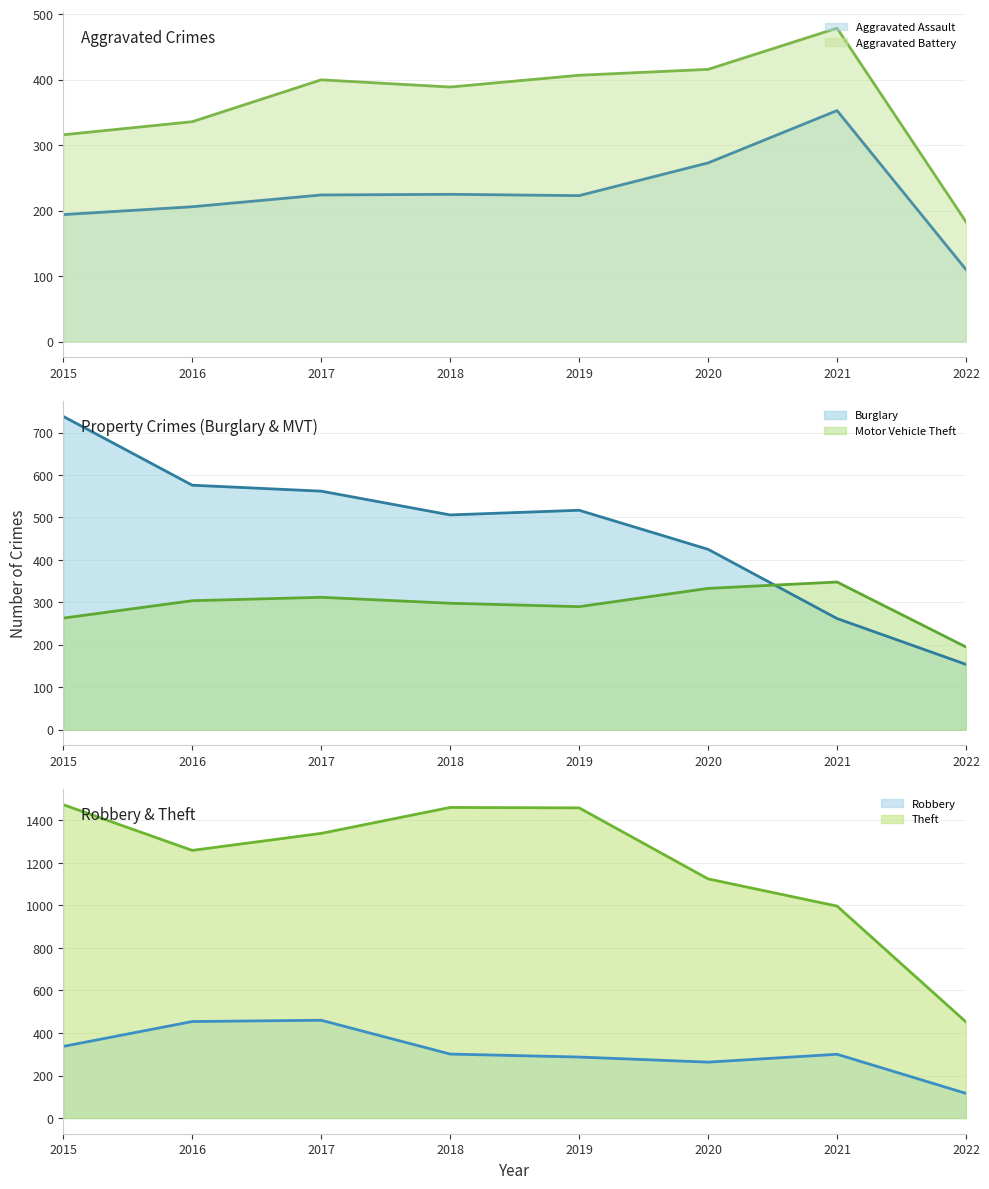

Where is the first local maximum for Burglary?

2019